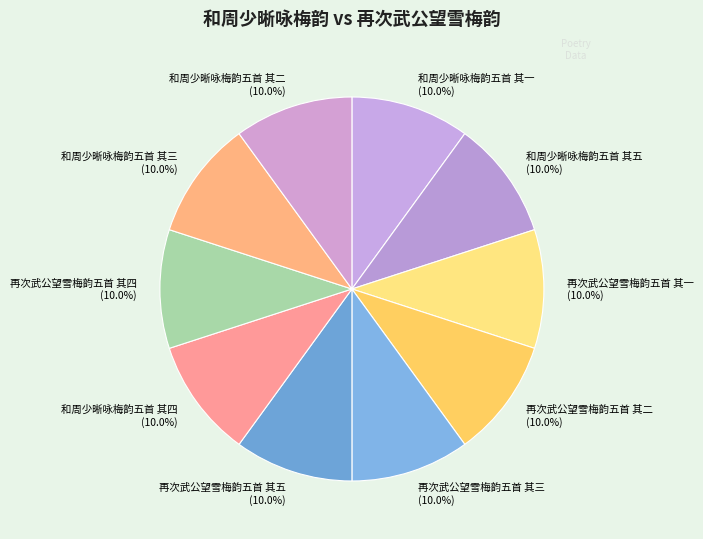

True or false: 和周少晰咏梅韵五首 其四 accounts for 1% of the total.

False